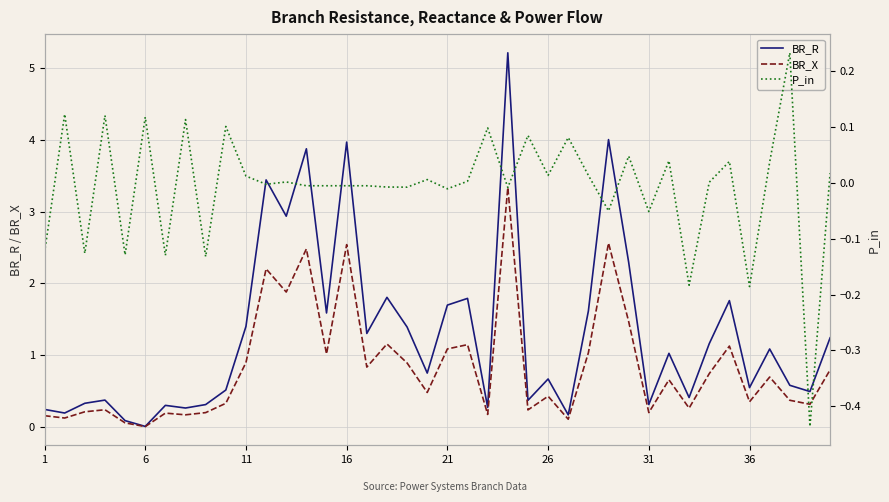

How many lines are shown in the chart?

3